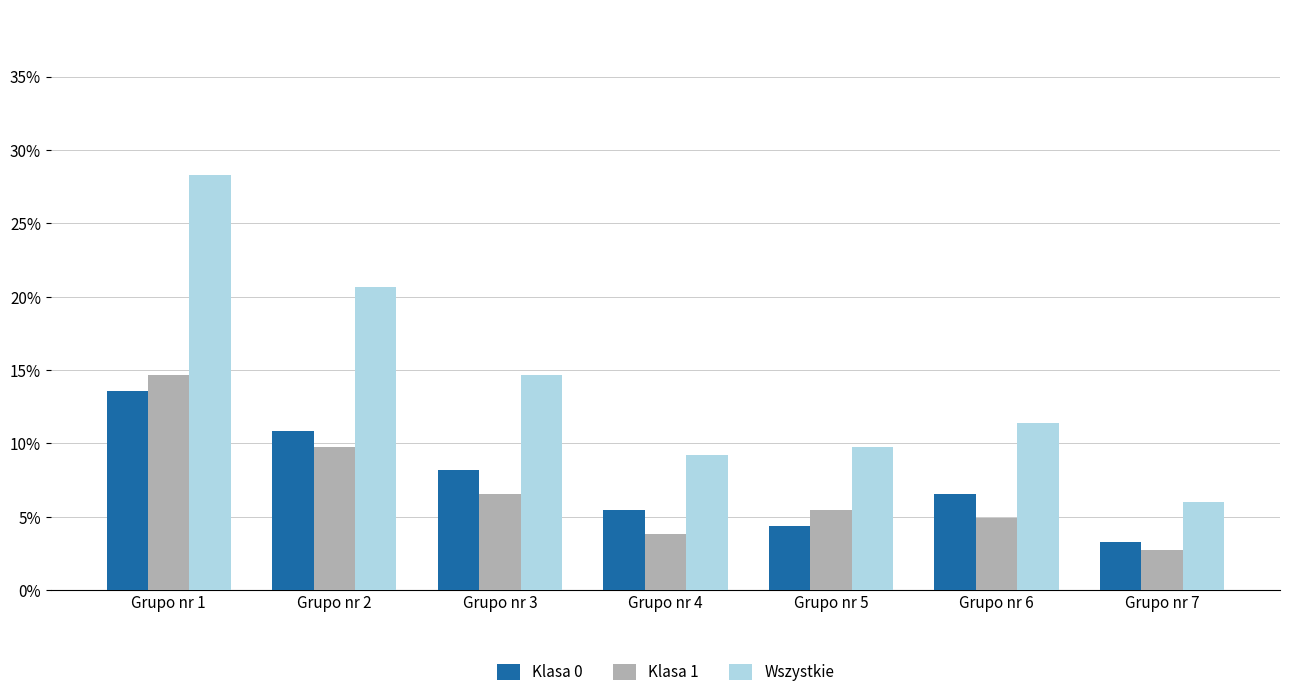

What is the total value across all series at Grupo nr 1?

0.6